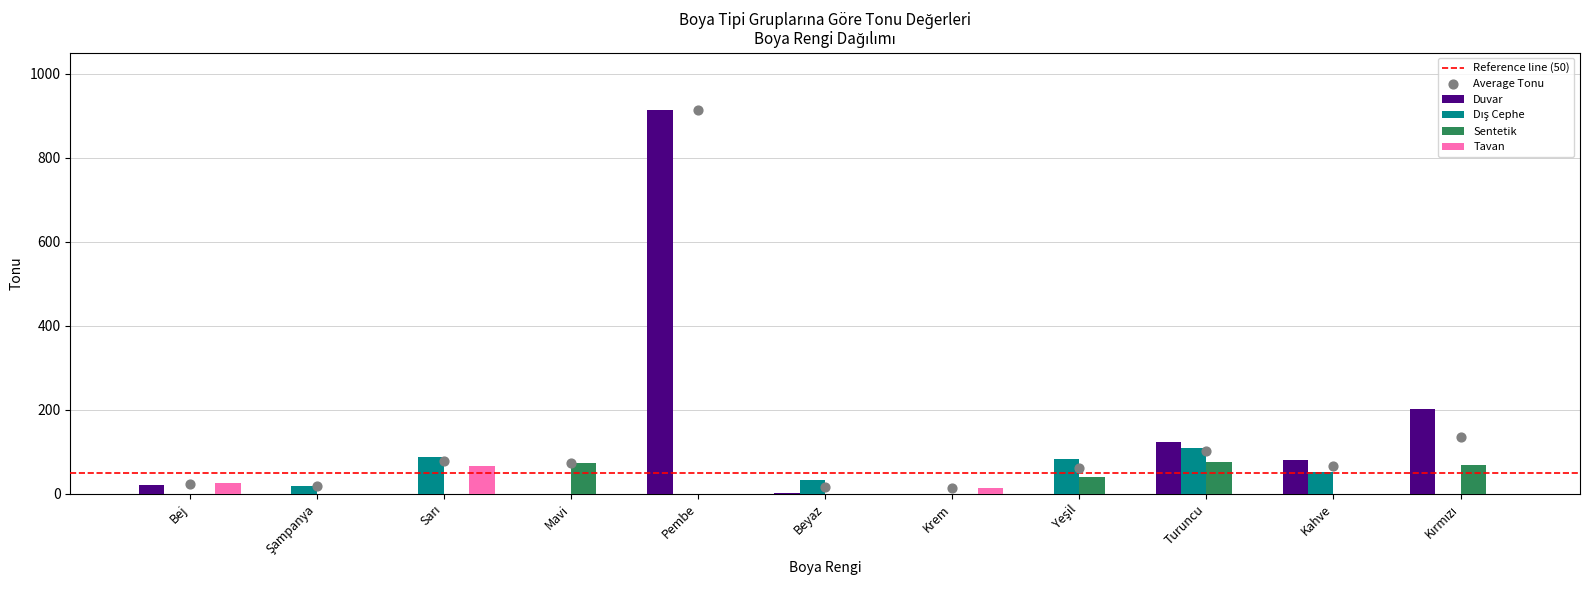

Which series has the largest total across all categories?

Duvar